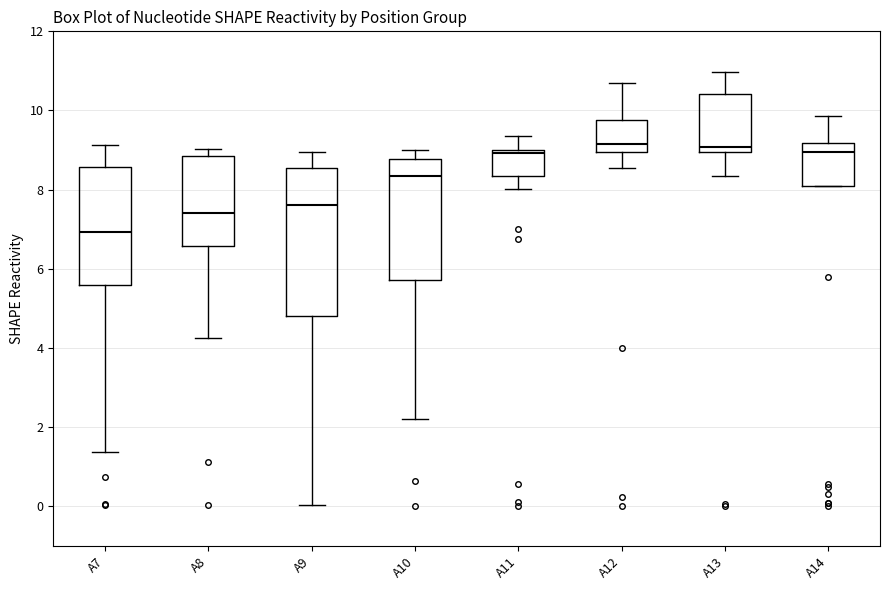

Which box has the lowest median line?

A7